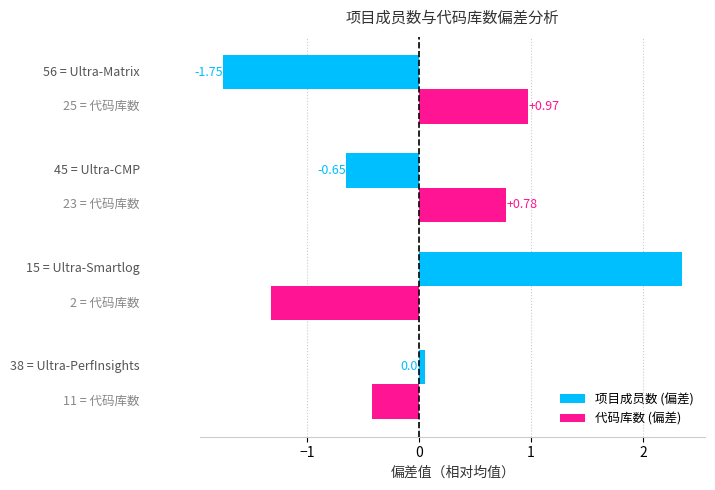

At how many categories does at least one series exceed -1?

4